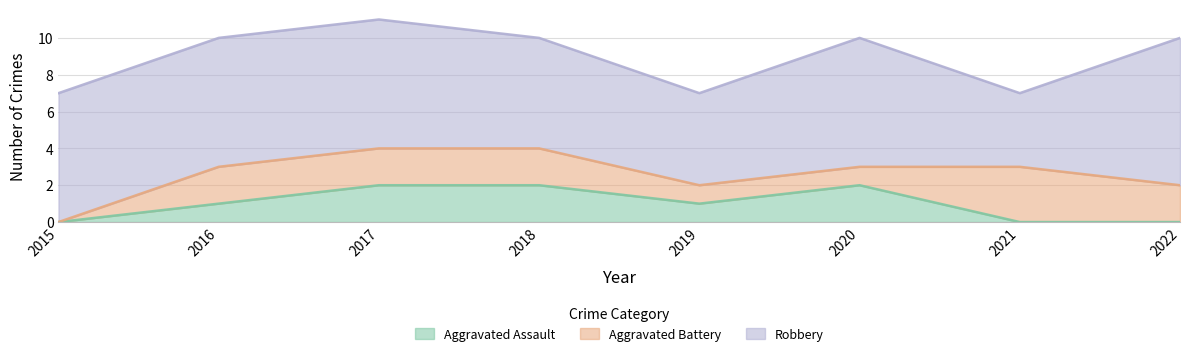

Is the value of Aggravated Battery at 2018 greater than the value of Robbery at 2016?

No